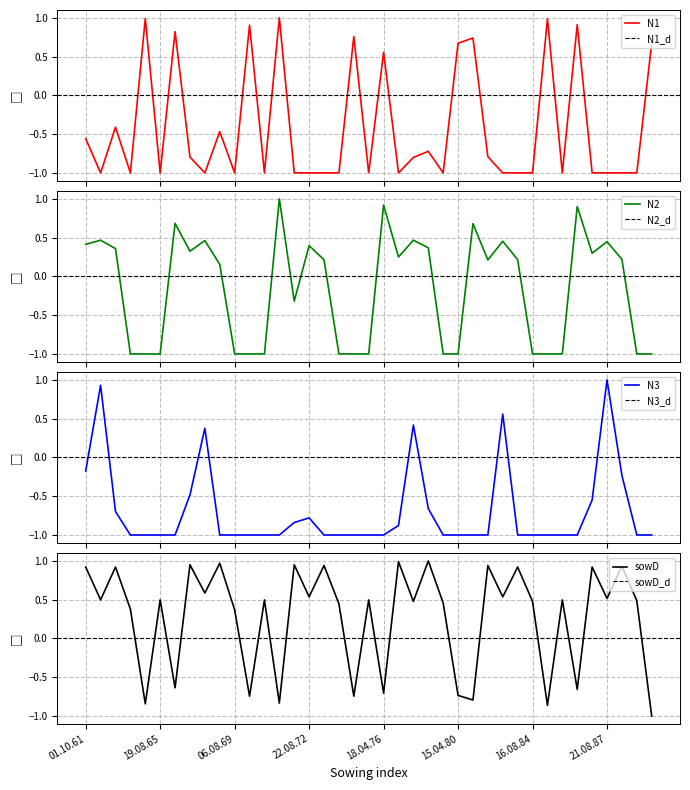

How many distinct data groups are displayed?

4